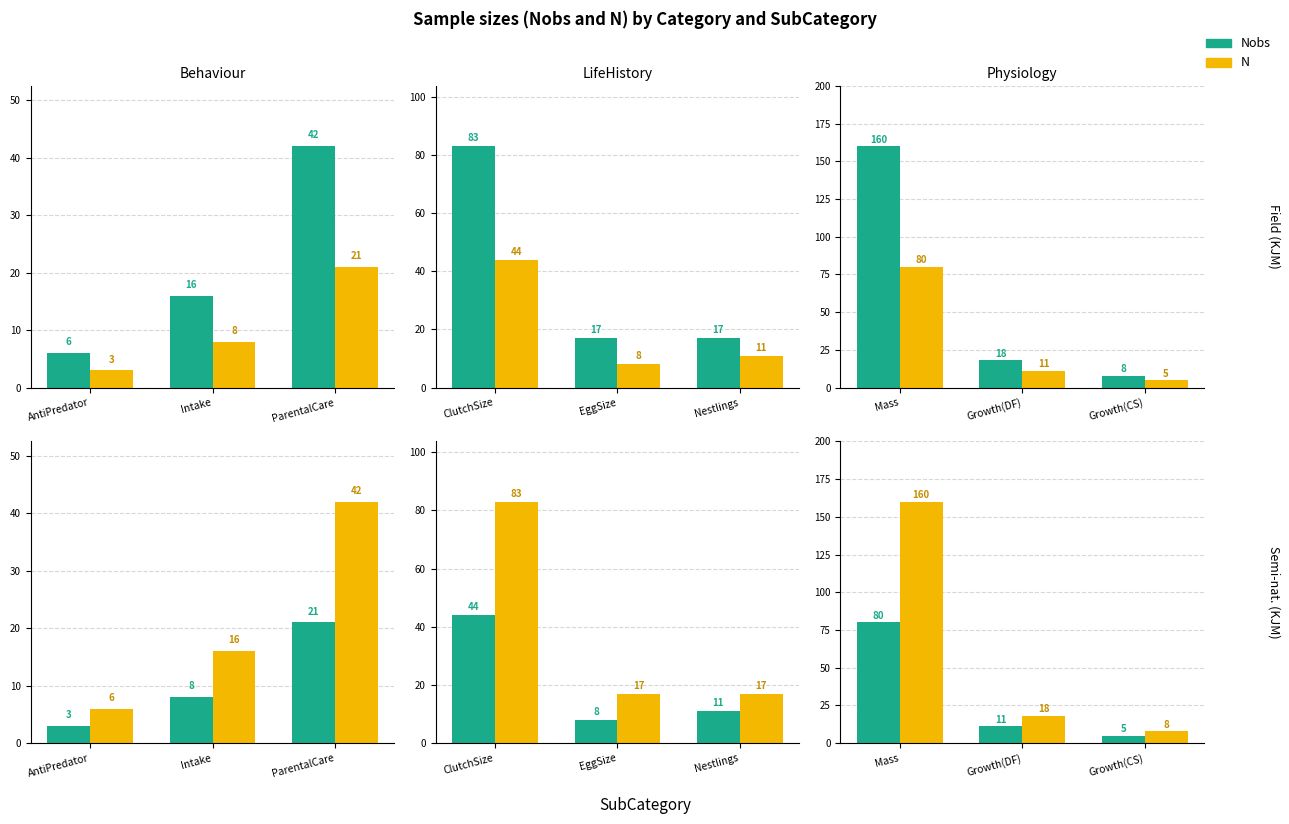

True or false: N has a value of 8 at Growth(CS).

False